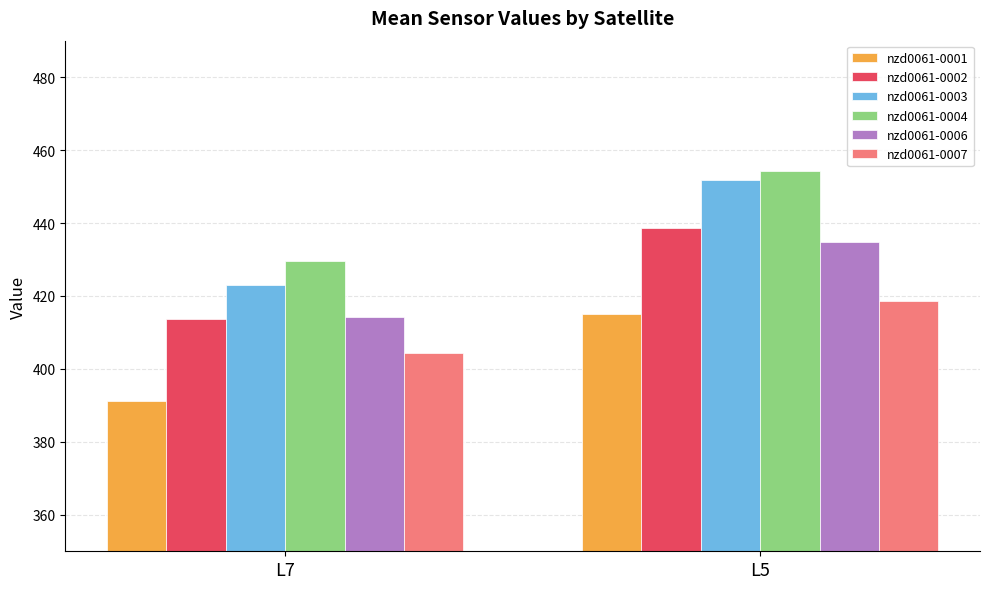

Reading left to right, transcribe all the data shown in this chart.

nzd0061-0001: 391.2	415.2
nzd0061-0002: 413.8	438.6
nzd0061-0003: 422.9	451.8
nzd0061-0004: 429.7	454.2
nzd0061-0006: 414.2	434.7
nzd0061-0007: 404.3	418.5